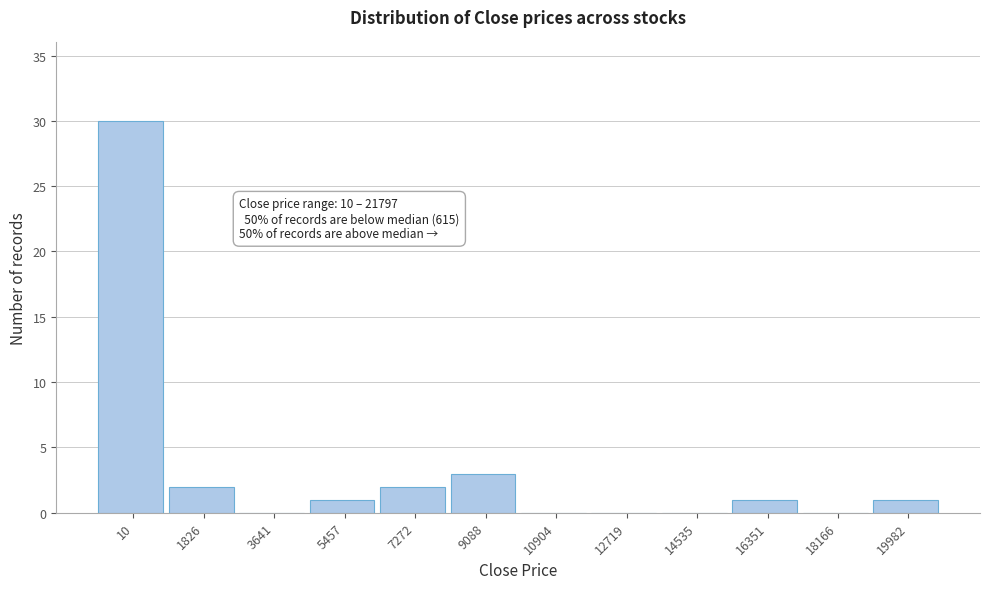

Reading left to right, extract all data points from this chart.

10=30	1826=2	3641=0	5457=1	7272=2	9088=3	10904=0	12719=0	14535=0	16351=1	18166=0	19982=1